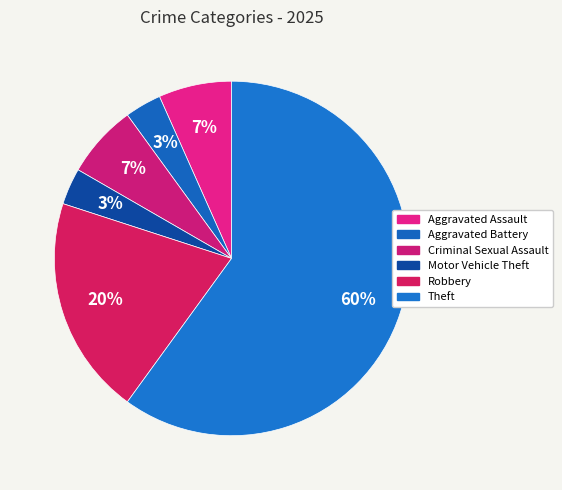

The Motor Vehicle Theft slice represents 3% of the pie. True or false?

True